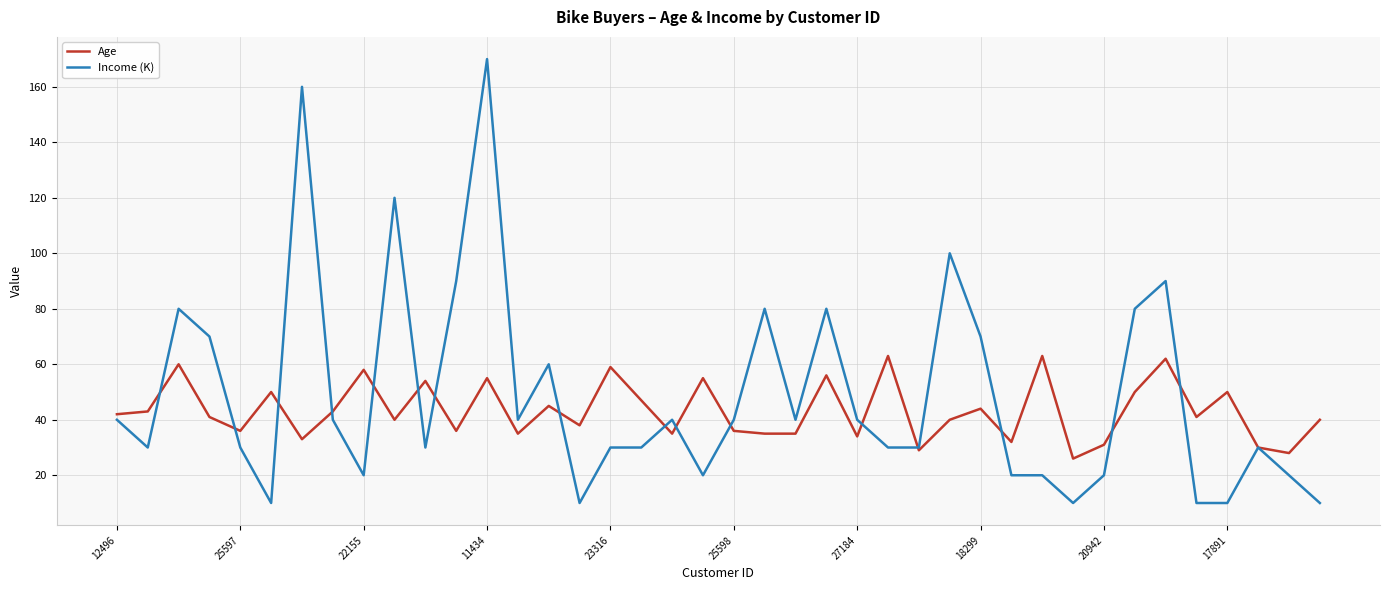

Which series has the largest range (max minus min)?

Income (K)